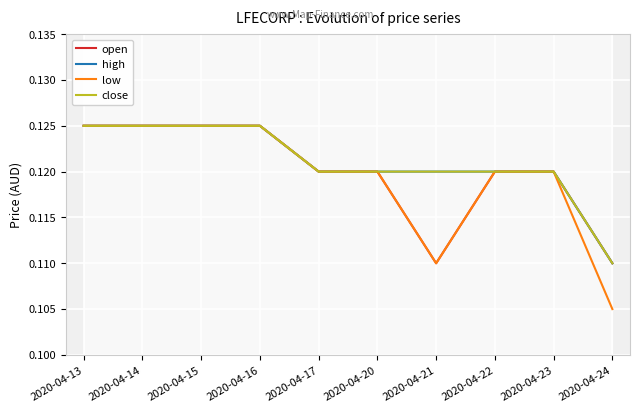

True or false: low and high cross at least once.

False